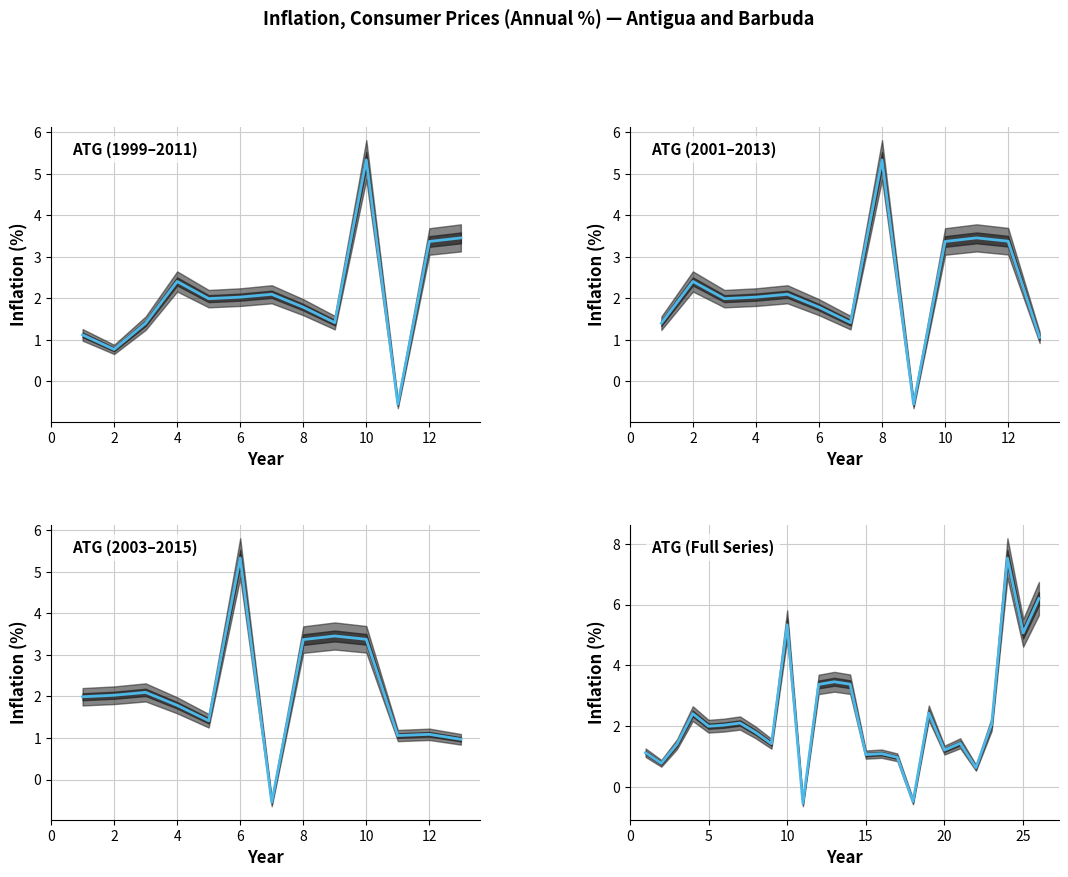

How many values are below 1?

5